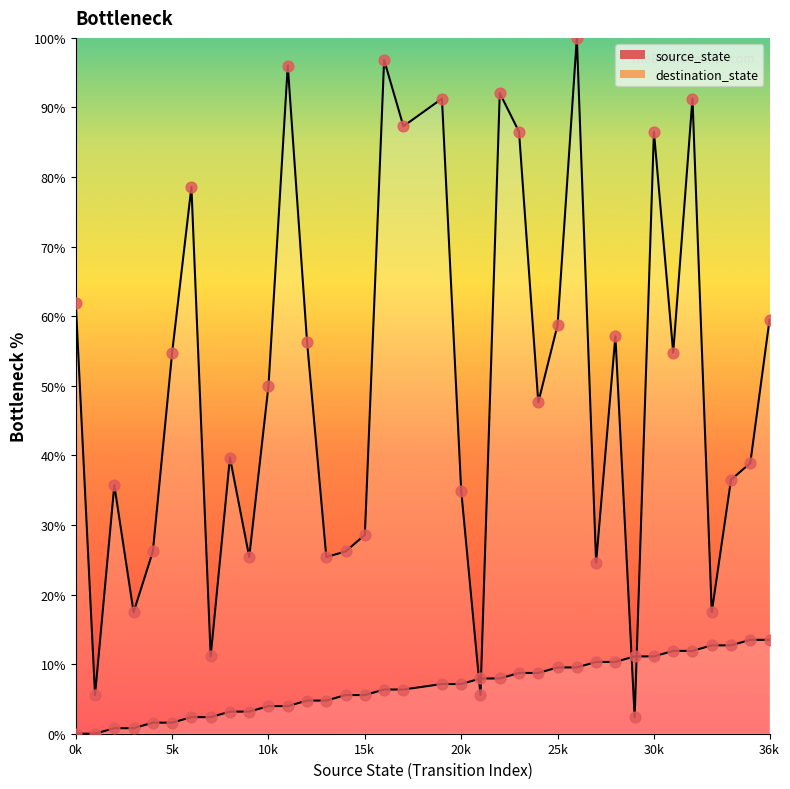

Which series contains the lowest Y value?

source_state